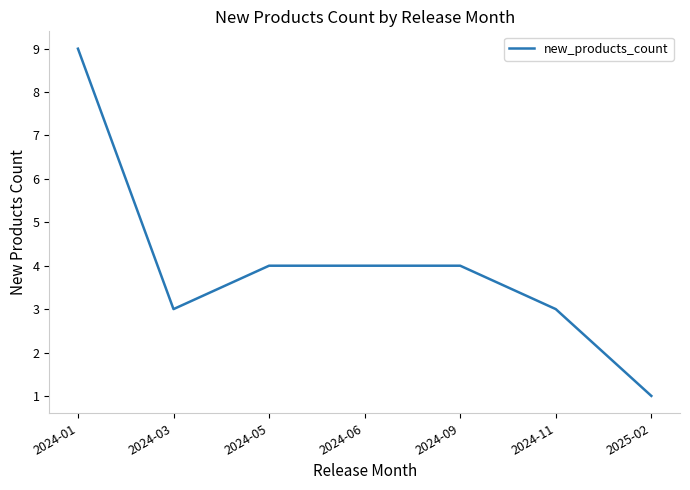

Which category has the lowest value across all series?

2025-02